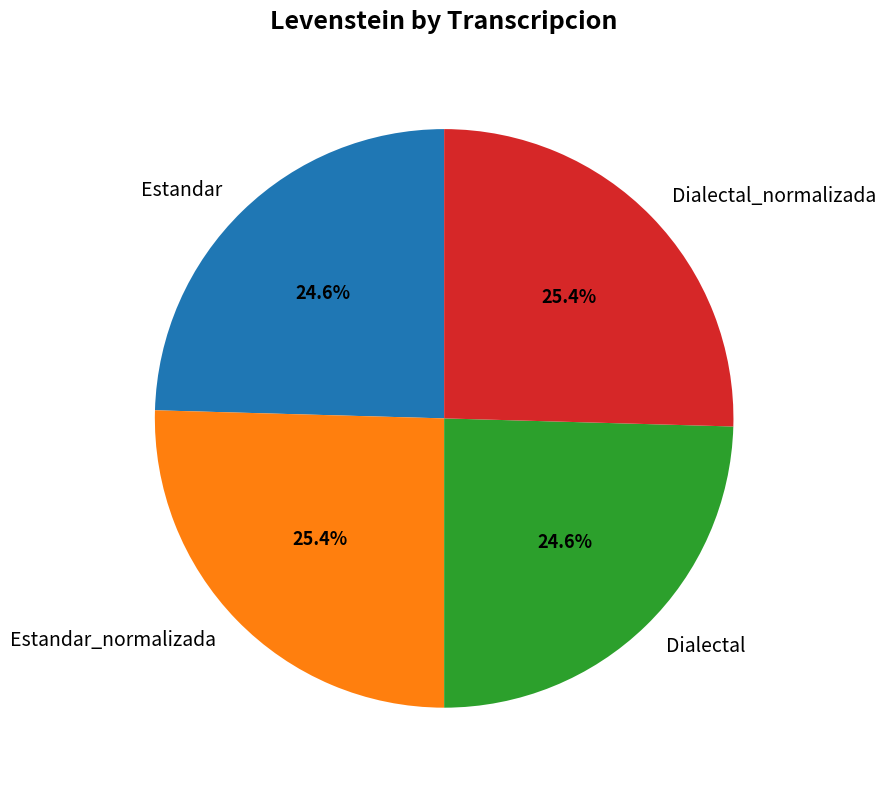

Is it true that Estandar_normalizada is 18% of the pie?

False